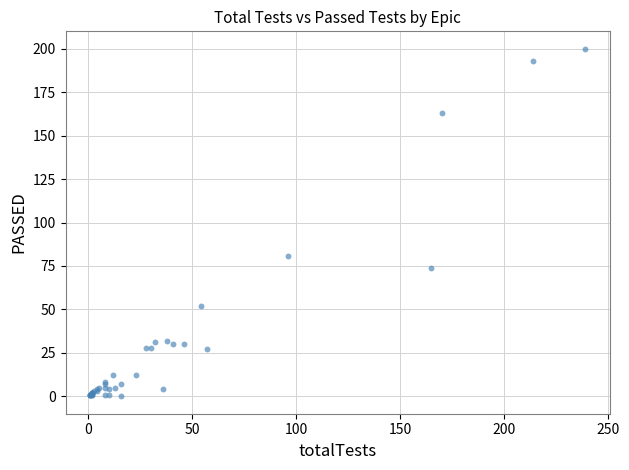

What Y value in the scatter plot is closest to 100?

81